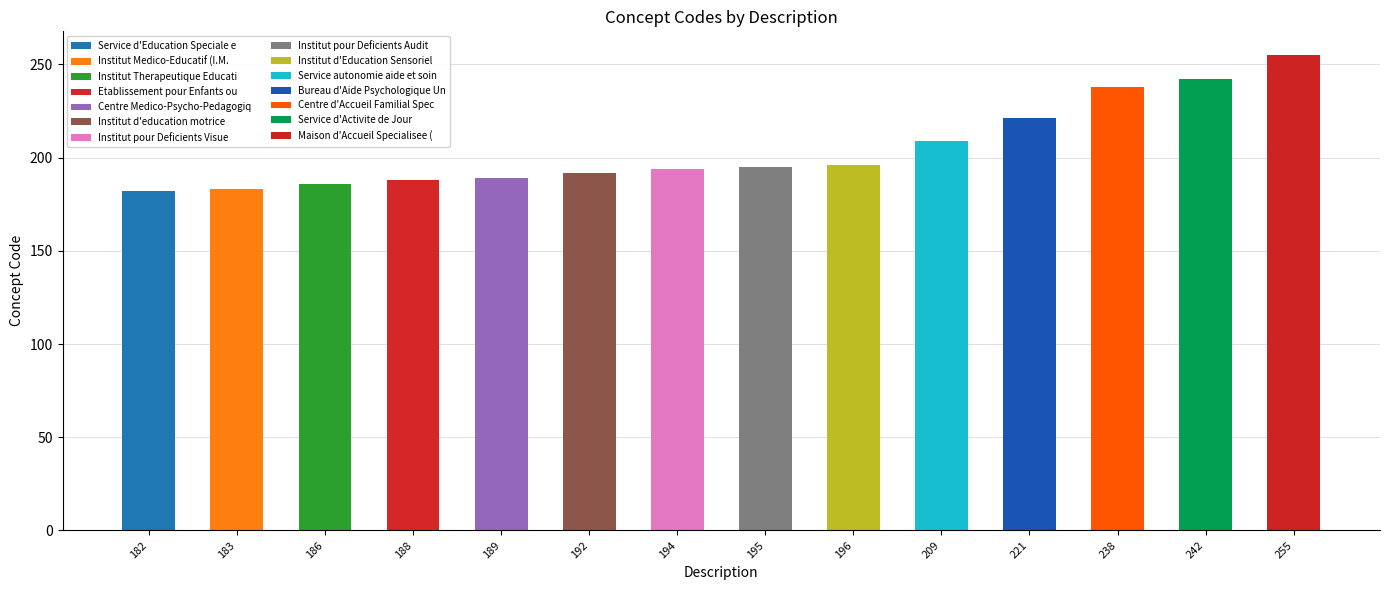

At which label is the value closest to 218?

221